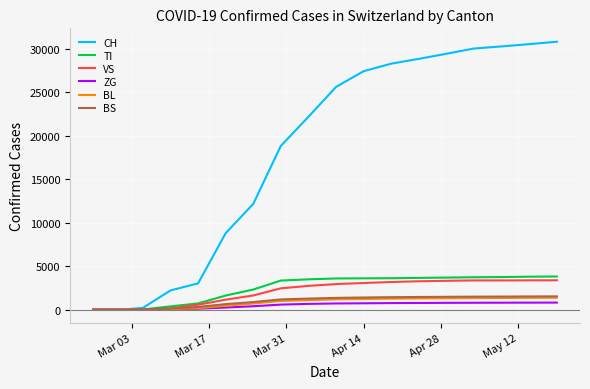

What is the highest value of the ZG series?

820